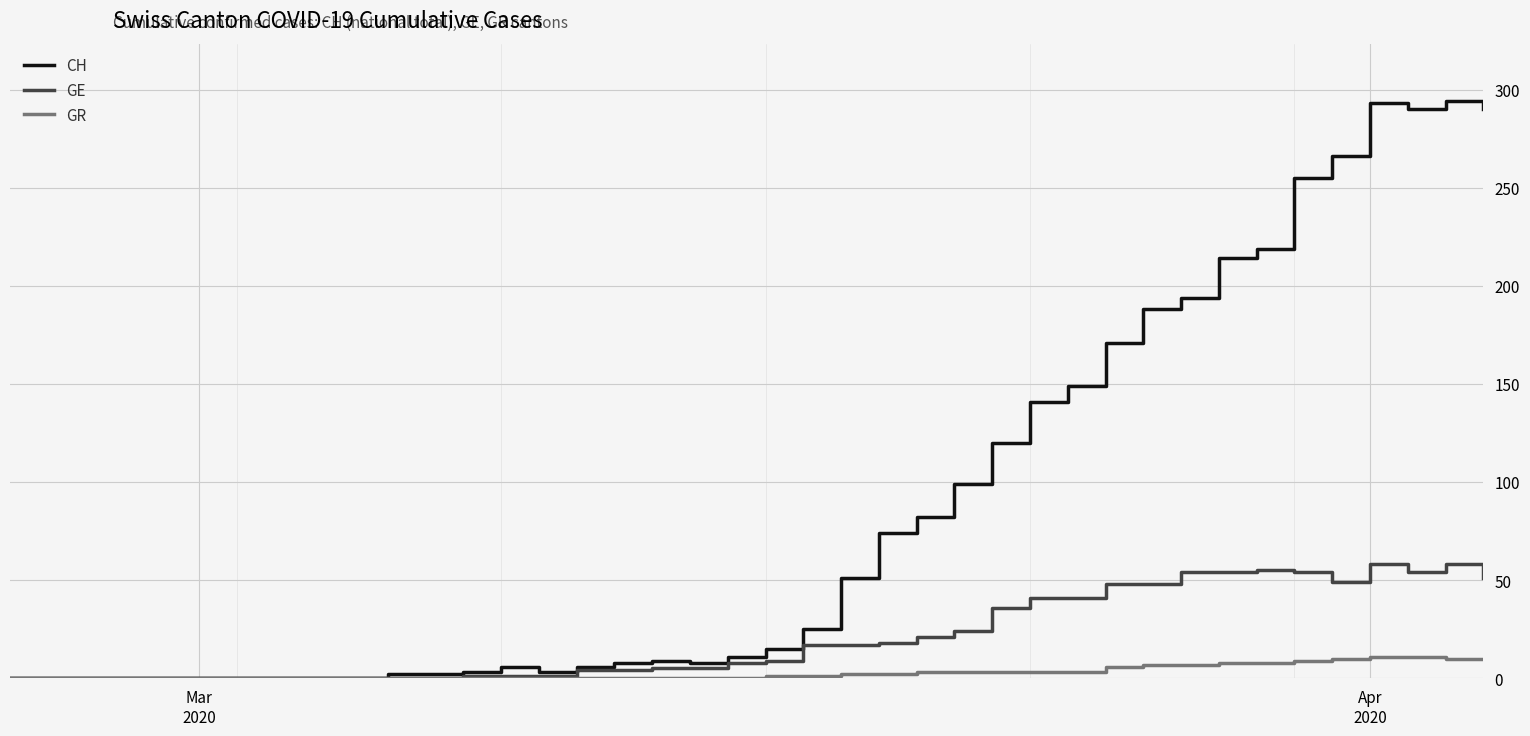

Rank the series by their maximum value, from lowest to highest.

GR, GE, CH